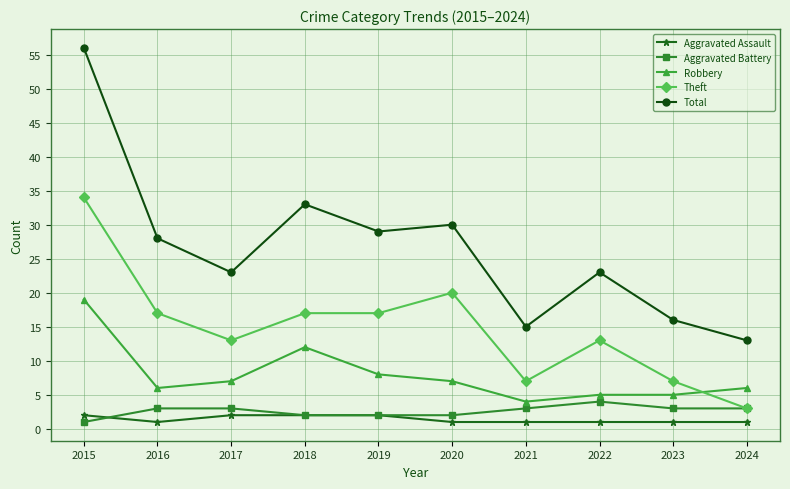

What is the value of the Aggravated Assault point at the 4th from the left?

2